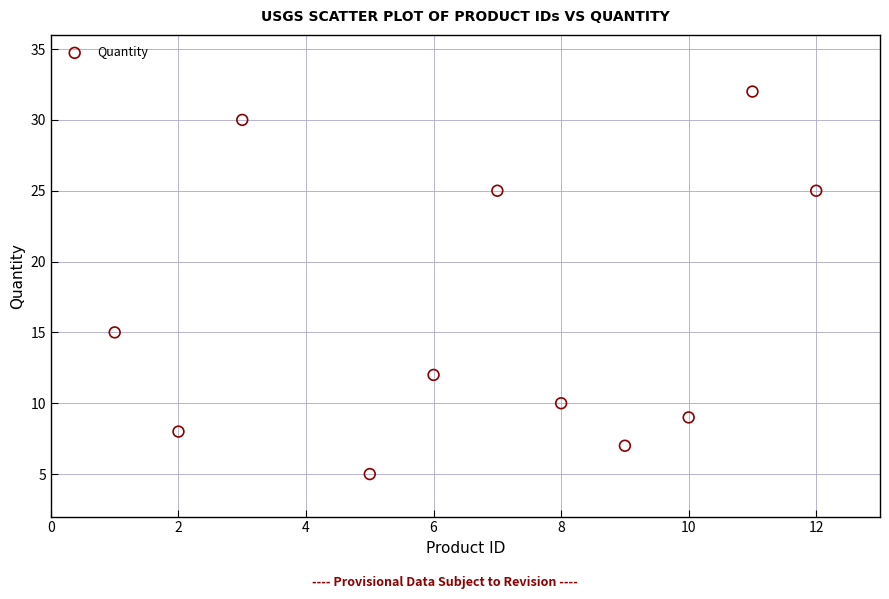

What is the range of Y values (max minus min)?

27